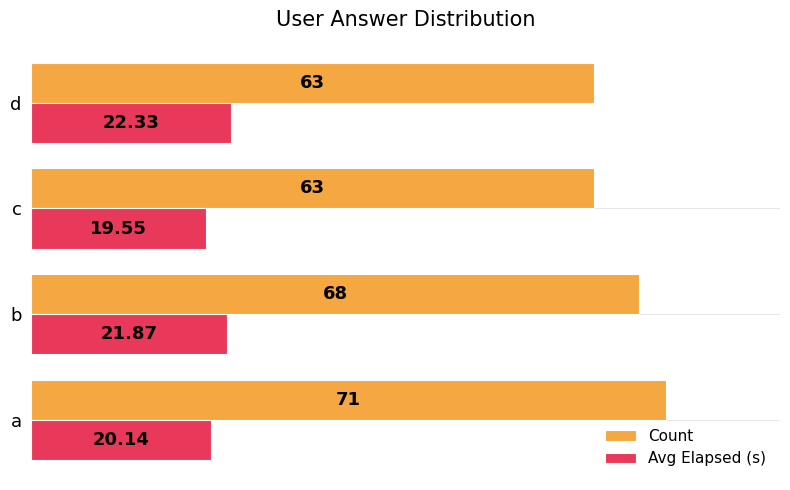

Is the value of Count at c greater than the value of Avg Elapsed (s) at d?

Yes